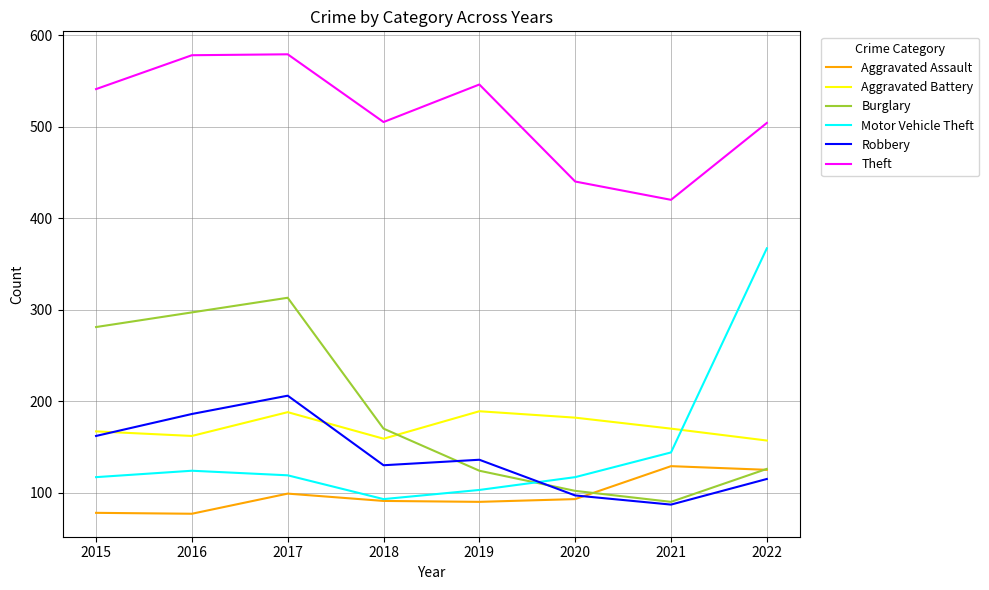

Is this an area chart (filled region under the line)?

No